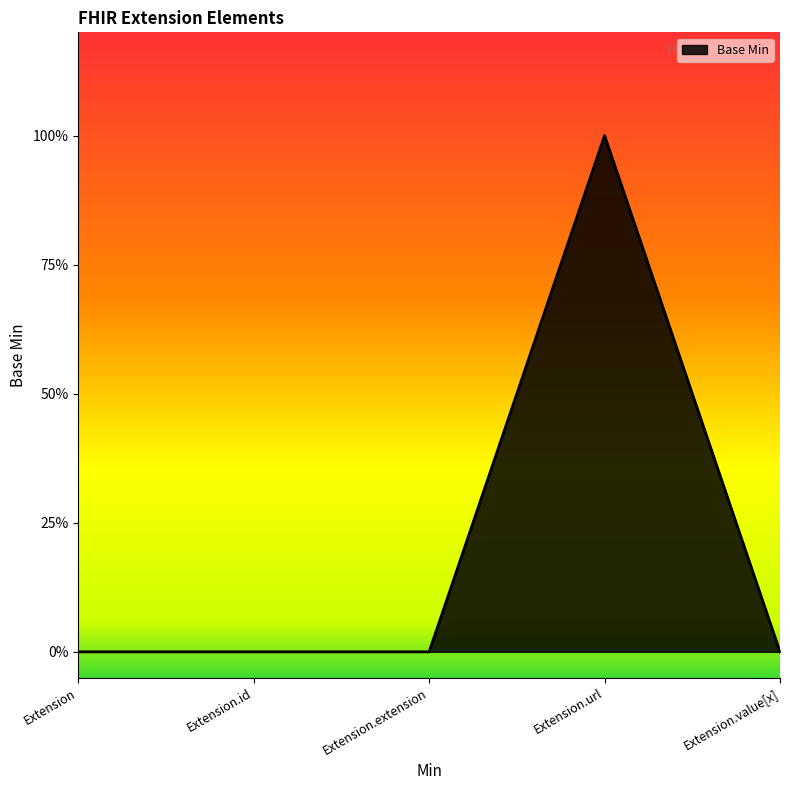

At which label is the value closest to 0?

Extension